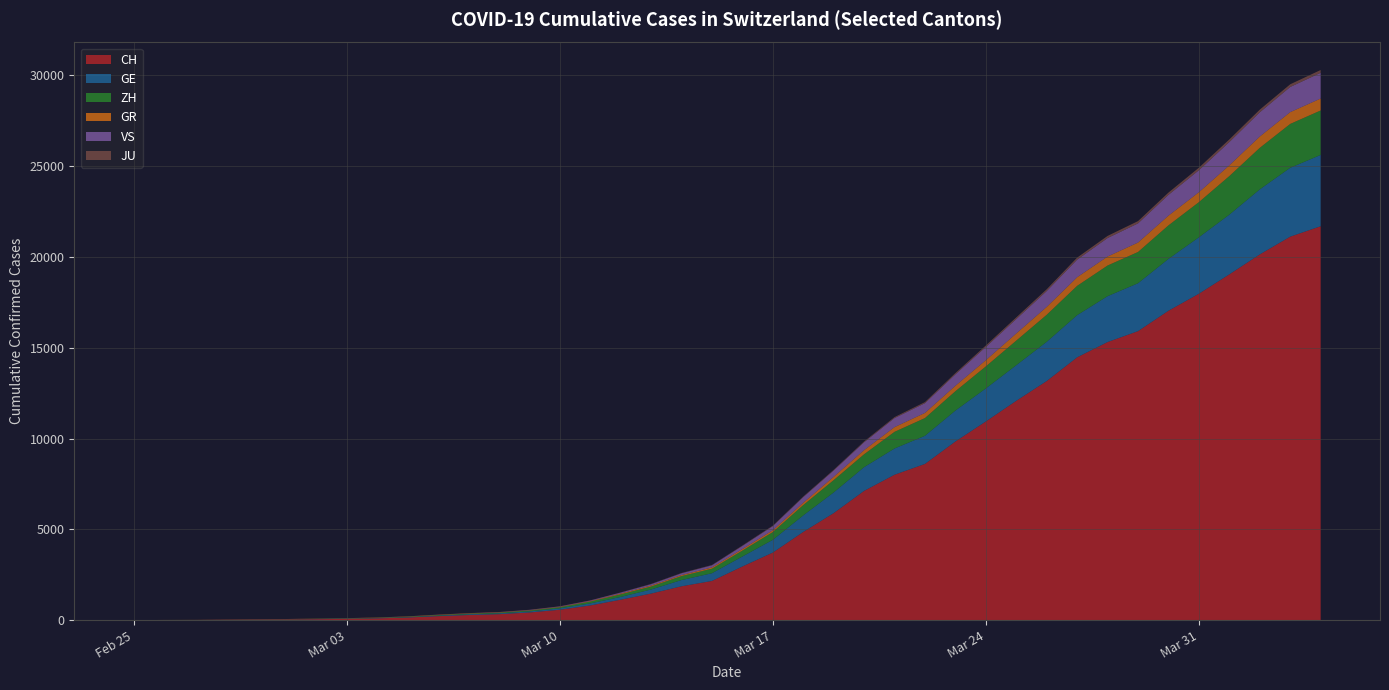

Reading left to right, extract all data points from this chart.

CH: 2020-02-25=0	2020-02-26=4	2020-02-27=8	2020-02-28=19	2020-02-29=29	2020-03-01=35	2020-03-02=49	2020-03-03=68	2020-03-04=96	2020-03-05=142	2020-03-06=218	2020-03-07=279	2020-03-08=326	2020-03-09=418	2020-03-10=569	2020-03-11=805	2020-03-12=1123	2020-03-13=1460	2020-03-14=1862	2020-03-15=2155	2020-03-16=2952	2020-03-17=3718	2020-03-18=4855	2020-03-19=5892	2020-03-20=7117	2020-03-21=8007	2020-03-22=8602	2020-03-23=9838	2020-03-24=10941	2020-03-25=12079	2020-03-26=13168	2020-03-27=14474	2020-03-28=15315	2020-03-29=15917	2020-03-30=17040	2020-03-31=17977	2020-04-01=19044	2020-04-02=20142	2020-04-03=21121	2020-04-04=21694
GE: 2020-02-25=0	2020-02-26=1	2020-02-27=1	2020-02-28=4	2020-02-29=8	2020-03-01=9	2020-03-02=10	2020-03-03=13	2020-03-04=15	2020-03-05=20	2020-03-06=29	2020-03-07=42	2020-03-08=44	2020-03-09=59	2020-03-10=79	2020-03-11=112	2020-03-12=153	2020-03-13=224	2020-03-14=343	2020-03-15=425	2020-03-16=549	2020-03-17=701	2020-03-18=911	2020-03-19=1139	2020-03-20=1307	2020-03-21=1445	2020-03-22=1549	2020-03-23=1703	2020-03-24=1820	2020-03-25=1960	2020-03-26=2161	2020-03-27=2322	2020-03-28=2527	2020-03-29=2638	2020-03-30=2855	2020-03-31=3109	2020-04-01=3289	2020-04-02=3582	2020-04-03=3793	2020-04-04=3928
ZH: 2020-02-25=0	2020-02-26=0	2020-02-27=2	2020-02-28=2	2020-02-29=6	2020-03-01=7	2020-03-02=10	2020-03-03=13	2020-03-04=15	2020-03-05=23	2020-03-06=29	2020-03-07=34	2020-03-08=40	2020-03-09=49	2020-03-10=62	2020-03-11=101	2020-03-12=140	2020-03-13=163	2020-03-14=218	2020-03-15=250	2020-03-16=326	2020-03-17=429	2020-03-18=568	2020-03-19=679	2020-03-20=711	2020-03-21=919	2020-03-22=978	2020-03-23=1067	2020-03-24=1213	2020-03-25=1357	2020-03-26=1489	2020-03-27=1616	2020-03-28=1690	2020-03-29=1722	2020-03-30=1848	2020-03-31=1936	2020-04-01=2125	2020-04-02=2289	2020-04-03=2417	2020-04-04=2450
GR: 2020-02-25=0	2020-02-26=2	2020-02-27=2	2020-02-28=6	2020-02-29=6	2020-03-01=6	2020-03-02=9	2020-03-03=9	2020-03-04=12	2020-03-05=14	2020-03-06=16	2020-03-07=17	2020-03-08=18	2020-03-09=18	2020-03-10=22	2020-03-11=31	2020-03-12=43	2020-03-13=53	2020-03-14=56	2020-03-15=71	2020-03-16=84	2020-03-17=101	2020-03-18=128	2020-03-19=182	2020-03-20=226	2020-03-21=258	2020-03-22=284	2020-03-23=300	2020-03-24=343	2020-03-25=393	2020-03-26=433	2020-03-27=474	2020-03-28=495	2020-03-29=519	2020-03-30=535	2020-03-31=547	2020-04-01=592	2020-04-02=622	2020-04-03=649	2020-04-04=657
VS: 2020-02-25=0	2020-02-26=0	2020-02-27=0	2020-02-28=1	2020-02-29=1	2020-03-01=2	2020-03-02=3	2020-03-03=3	2020-03-04=4	2020-03-05=5	2020-03-06=6	2020-03-07=7	2020-03-08=12	2020-03-09=17	2020-03-10=22	2020-03-11=30	2020-03-12=53	2020-03-13=76	2020-03-14=98	2020-03-15=115	2020-03-16=172	2020-03-17=225	2020-03-18=312	2020-03-19=349	2020-03-20=436	2020-03-21=498	2020-03-22=535	2020-03-23=628	2020-03-24=728	2020-03-25=793	2020-03-26=874	2020-03-27=968	2020-03-28=1017	2020-03-29=1055	2020-03-30=1144	2020-03-31=1211	2020-04-01=1282	2020-04-02=1334	2020-04-03=1385	2020-04-04=1418
JU: 2020-02-25=0	2020-02-26=0	2020-02-27=1	2020-02-28=1	2020-02-29=1	2020-03-01=1	2020-03-02=1	2020-03-03=2	2020-03-04=2	2020-03-05=4	2020-03-06=4	2020-03-07=5	2020-03-08=5	2020-03-09=7	2020-03-10=7	2020-03-11=7	2020-03-12=12	2020-03-13=17	2020-03-14=18	2020-03-15=19	2020-03-16=25	2020-03-17=29	2020-03-18=32	2020-03-19=36	2020-03-20=44	2020-03-21=54	2020-03-22=61	2020-03-23=69	2020-03-24=82	2020-03-25=92	2020-03-26=100	2020-03-27=114	2020-03-28=119	2020-03-29=127	2020-03-30=128	2020-03-31=140	2020-04-01=145	2020-04-02=149	2020-04-03=149	2020-04-04=154